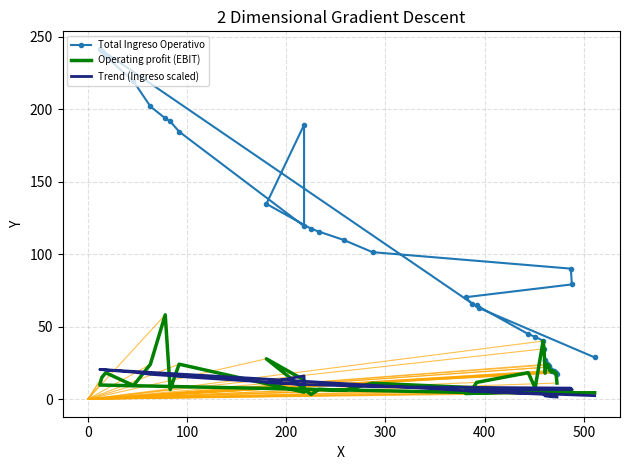

How many interior local peaks does the Operating profit (EBIT) series have?

12